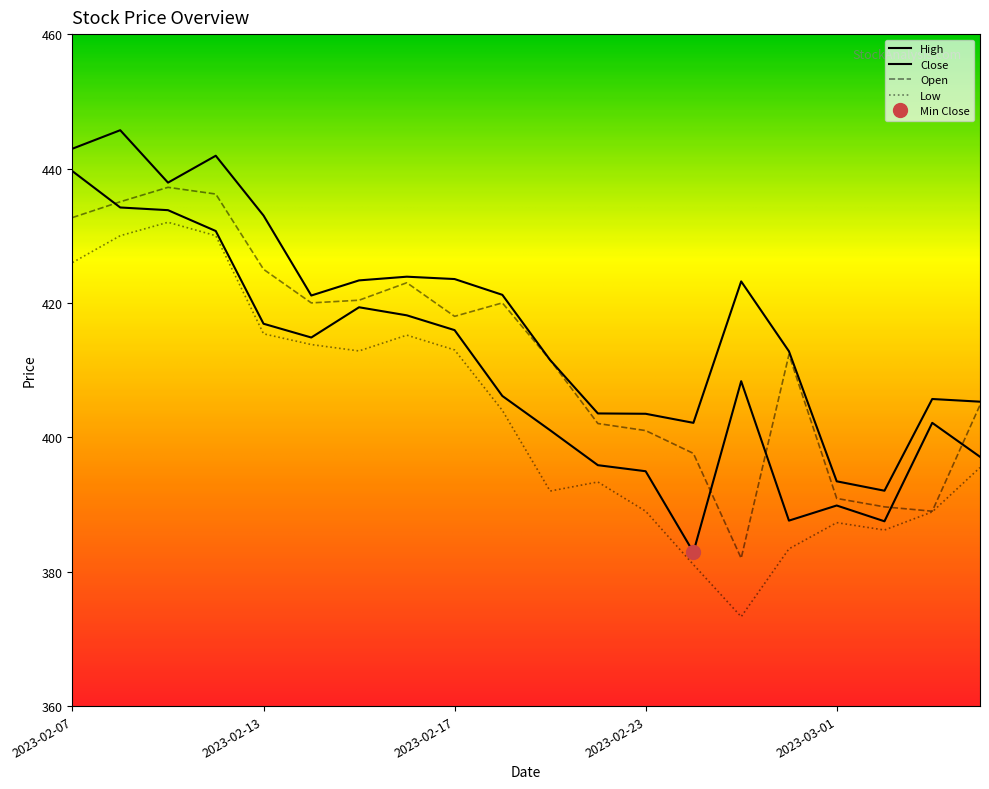

At which category does Open reach its first local valley?

2023-02-14